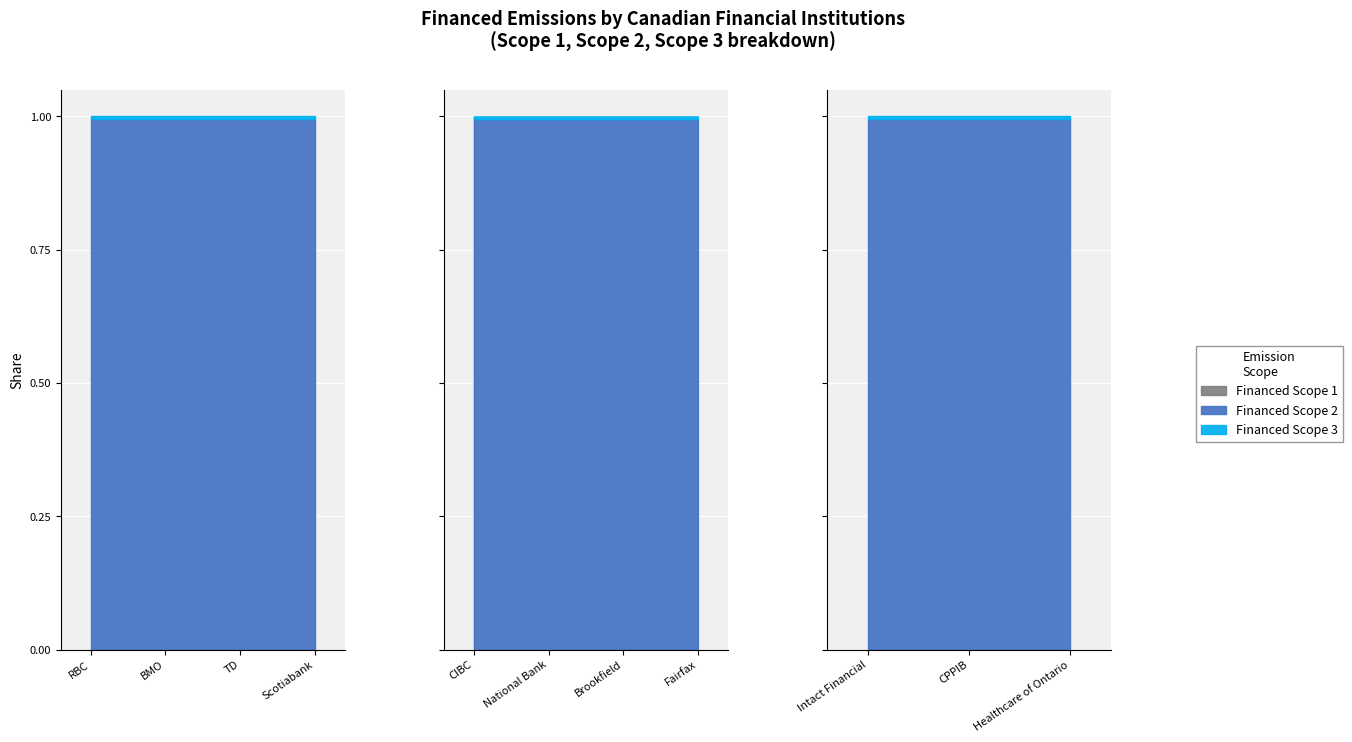

What is the difference between the second highest and minimum values in the Financed Scope 2 series?

39694.5